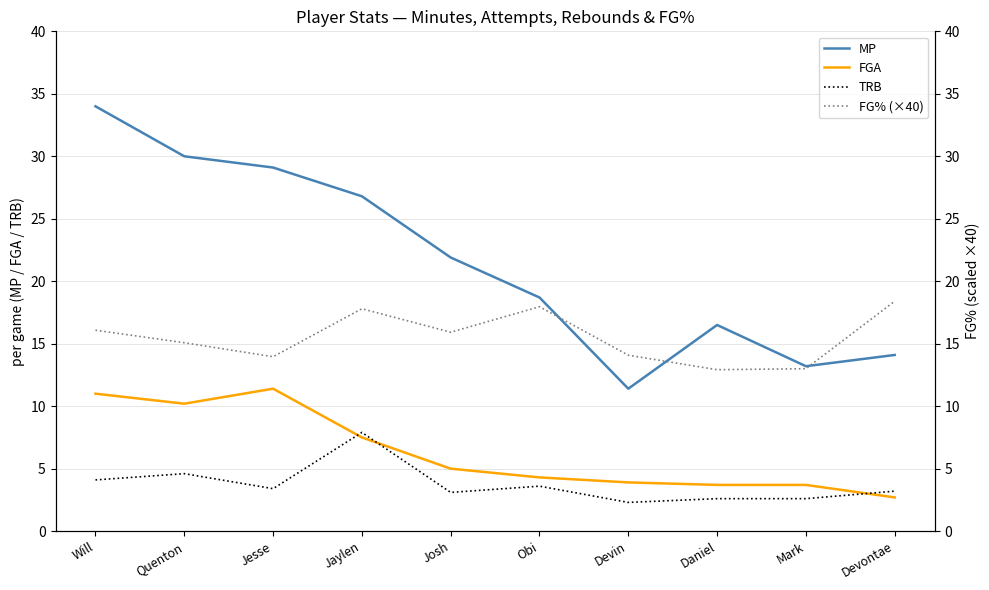

The value of MP at Daniel is 16.5. True or false?

True